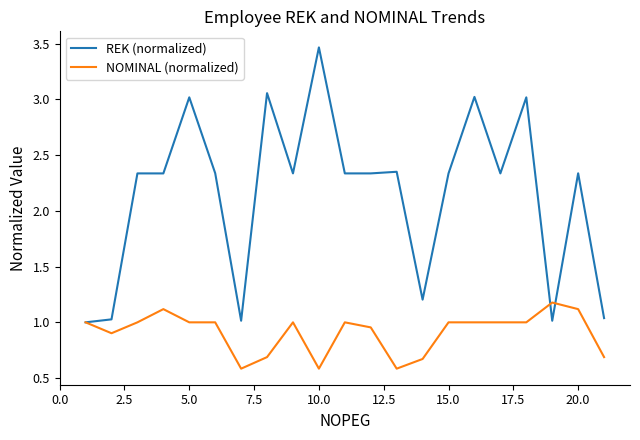

List the series in order of their overall mean, lowest first.

NOMINAL (normalized), REK (normalized)